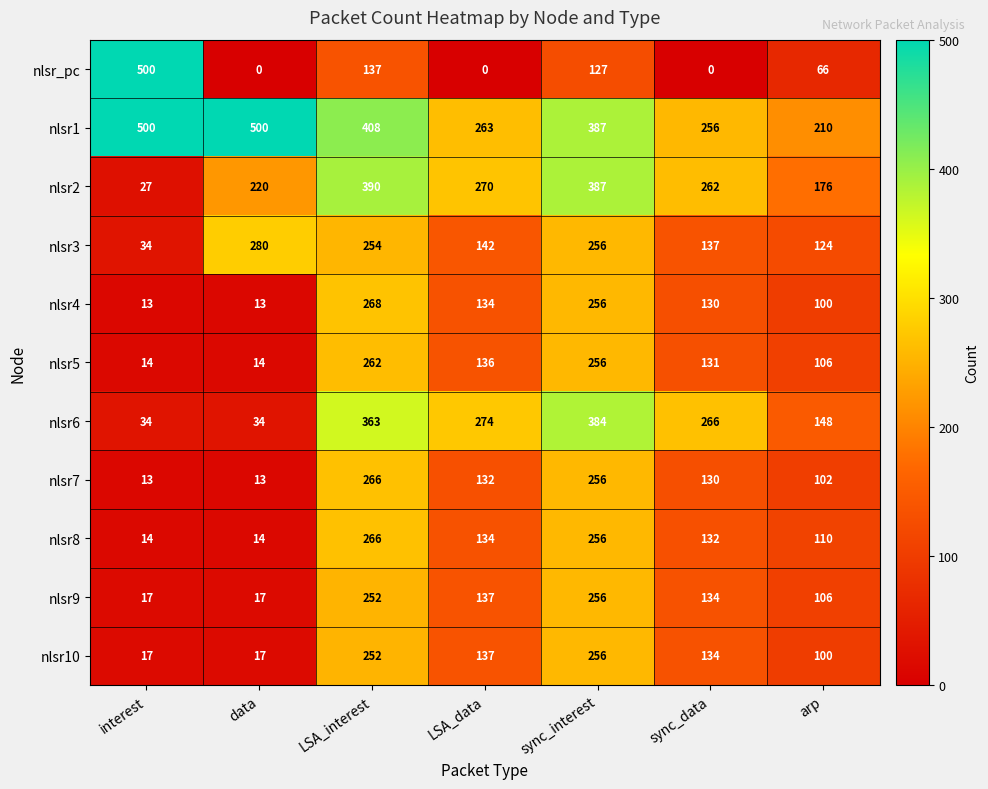

Which series has the widest spread of values?

nlsr_pc